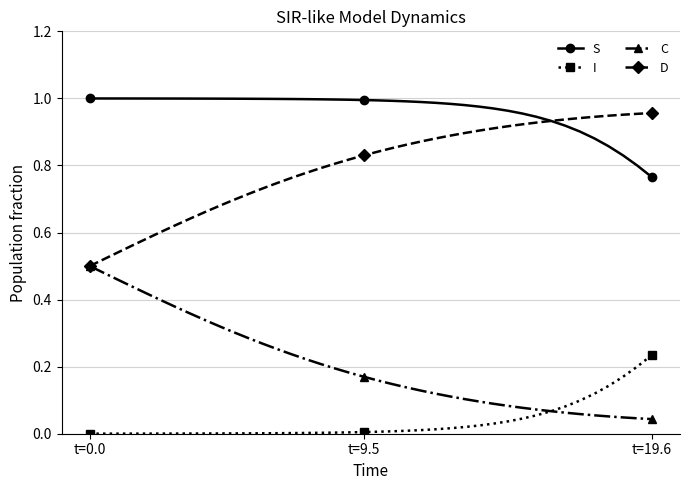

Rank the series by their average value, from lowest to highest.

I, C, D, S